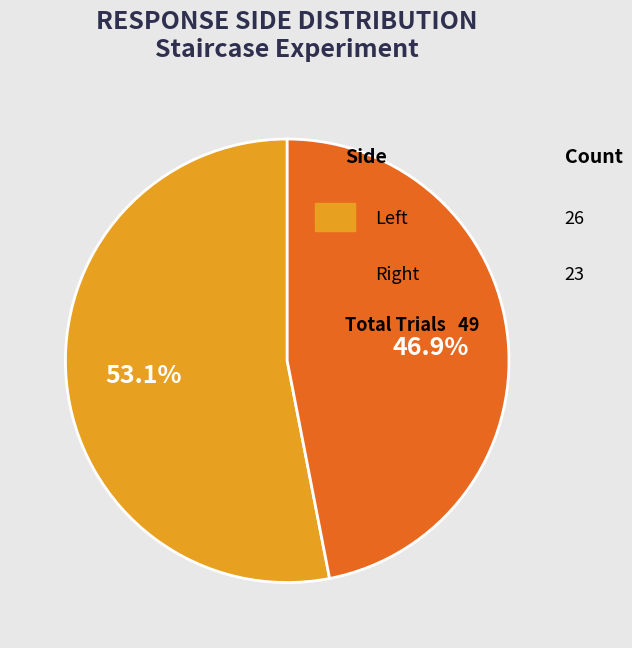

Is there a majority slice in this chart?

Yes